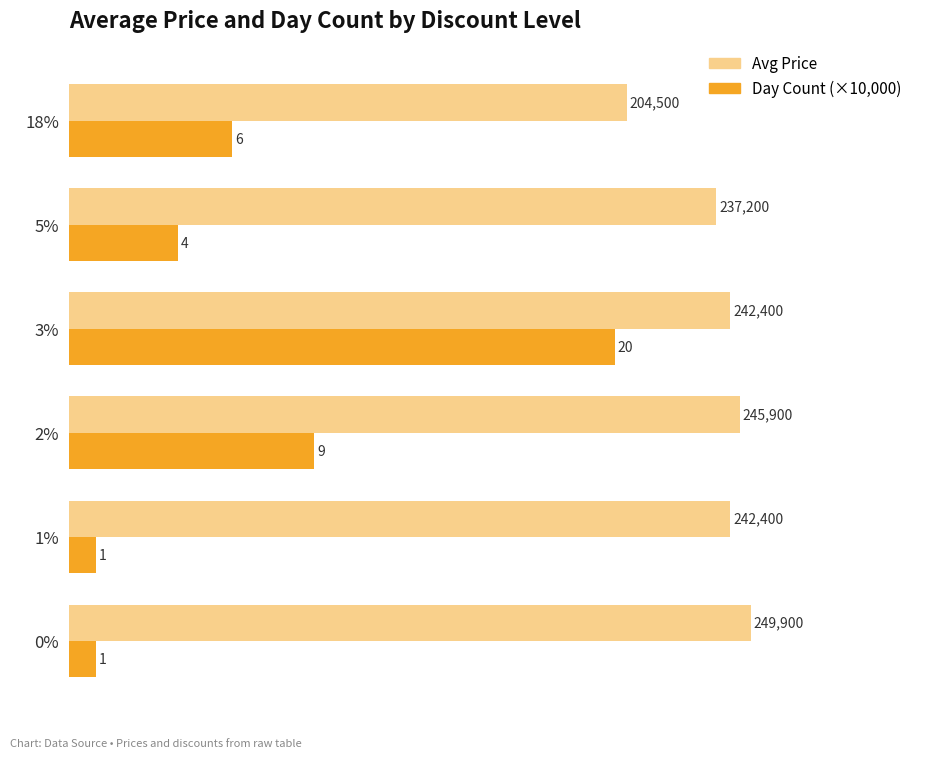

Which series has the widest spread of values?

Day Count (×10,000)